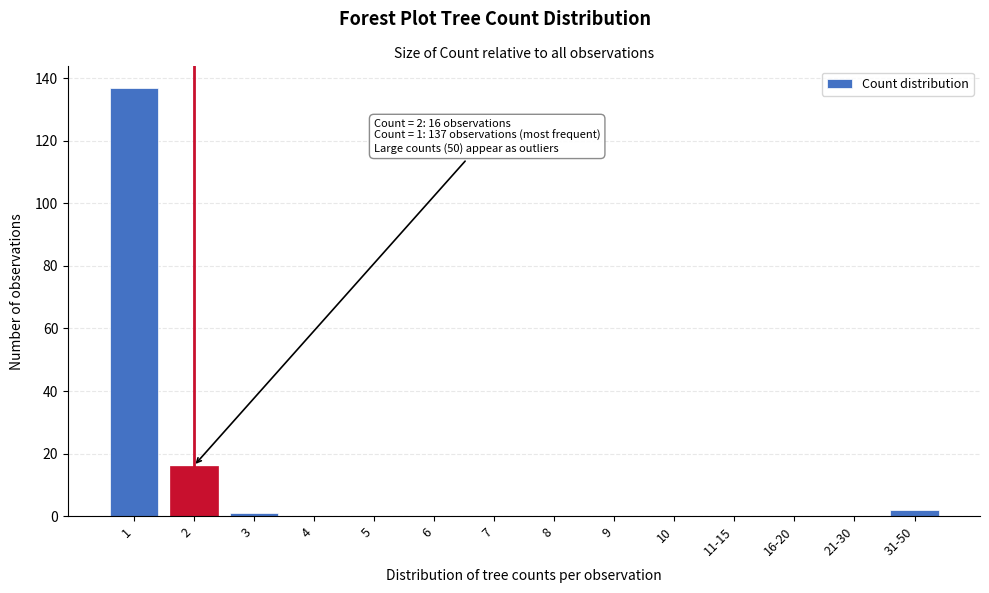

Reading left to right, what are all the values shown in this chart?

1=137	2=16	3=1	4=0	5=0	6=0	7=0	8=0	9=0	10=0	11-15=0	16-20=0	21-30=0	31-50=2